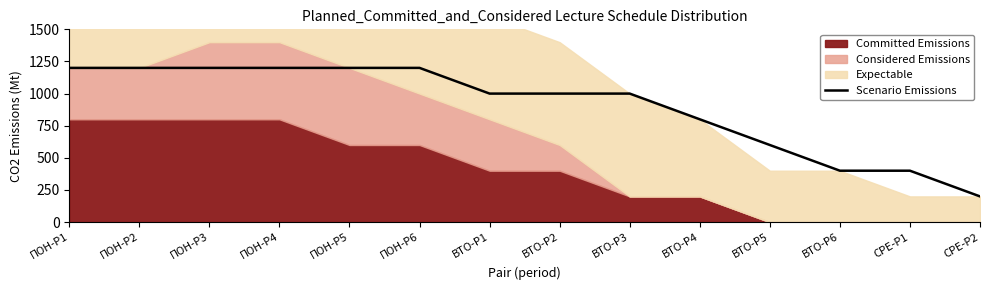

Is it true that the value at СРЕ-P2 is 72?

False